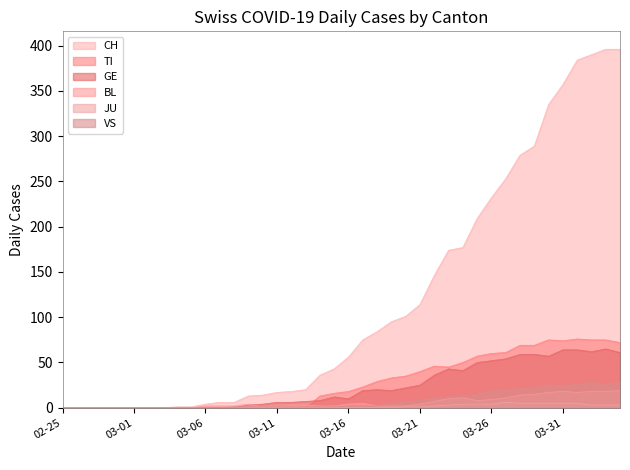

What is the maximum value for VS?

28